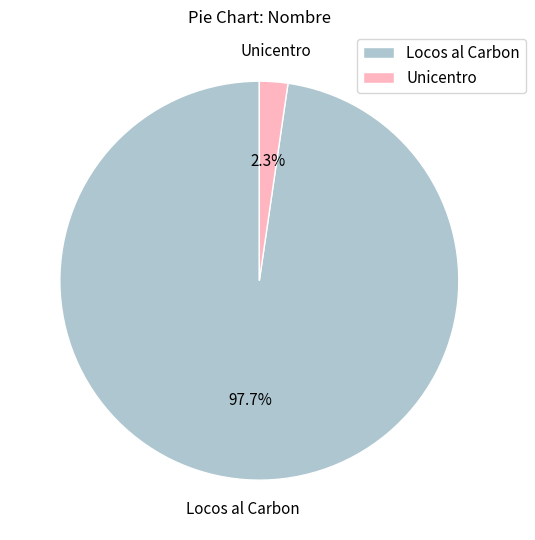

To the nearest percent, what is the combined percentage of Locos al Carbon and Unicentro?

100%